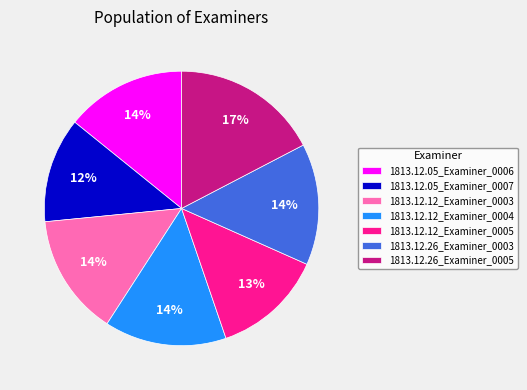

Which slice is the smallest?

1813.12.05_Examiner_0007